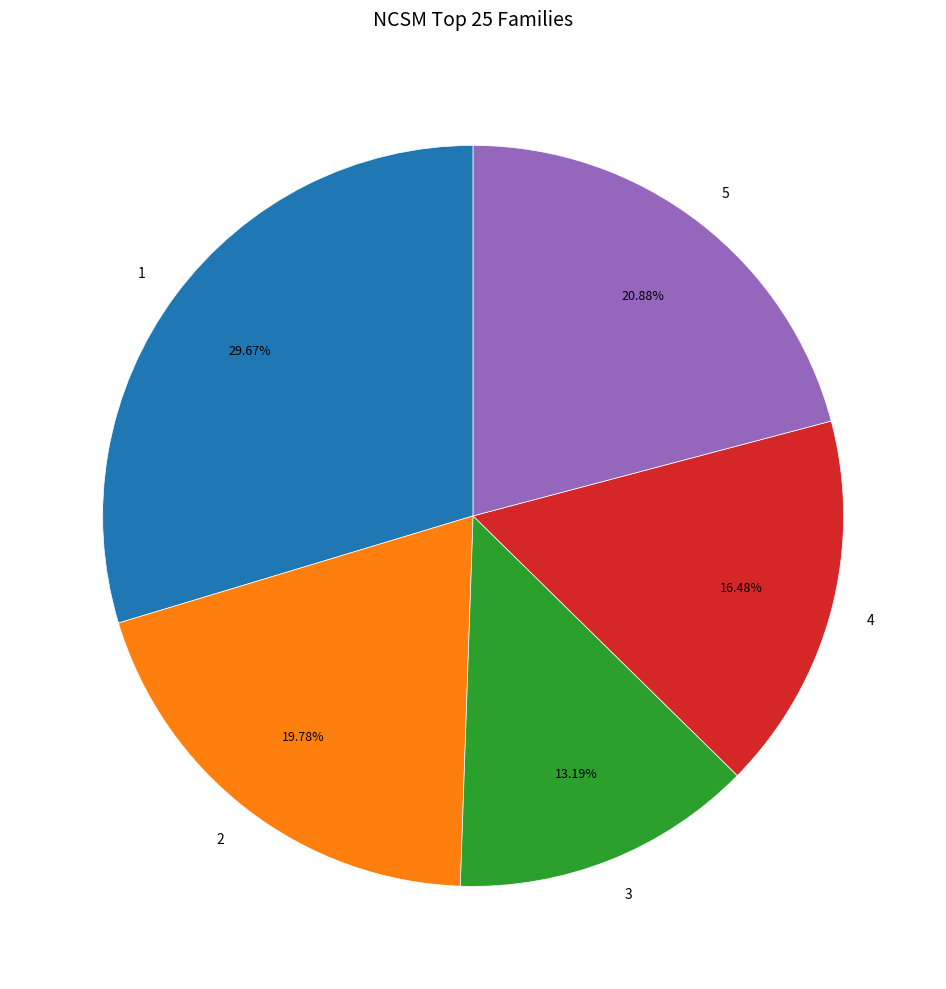

How many slices are in this pie chart?

5